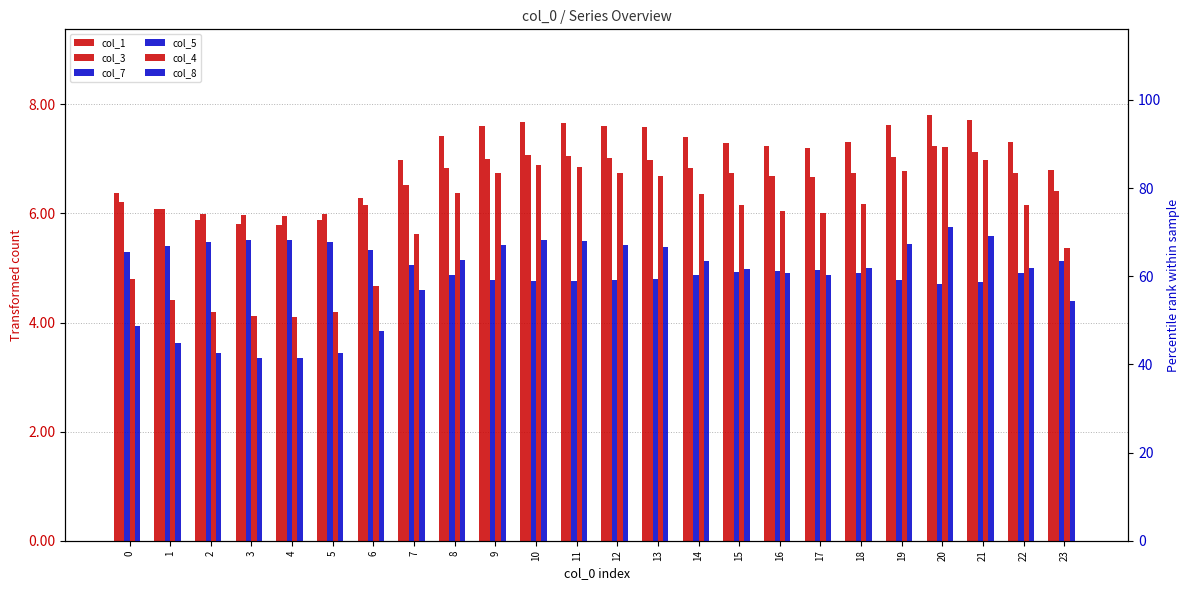

Does the chart contain any negative values?

No